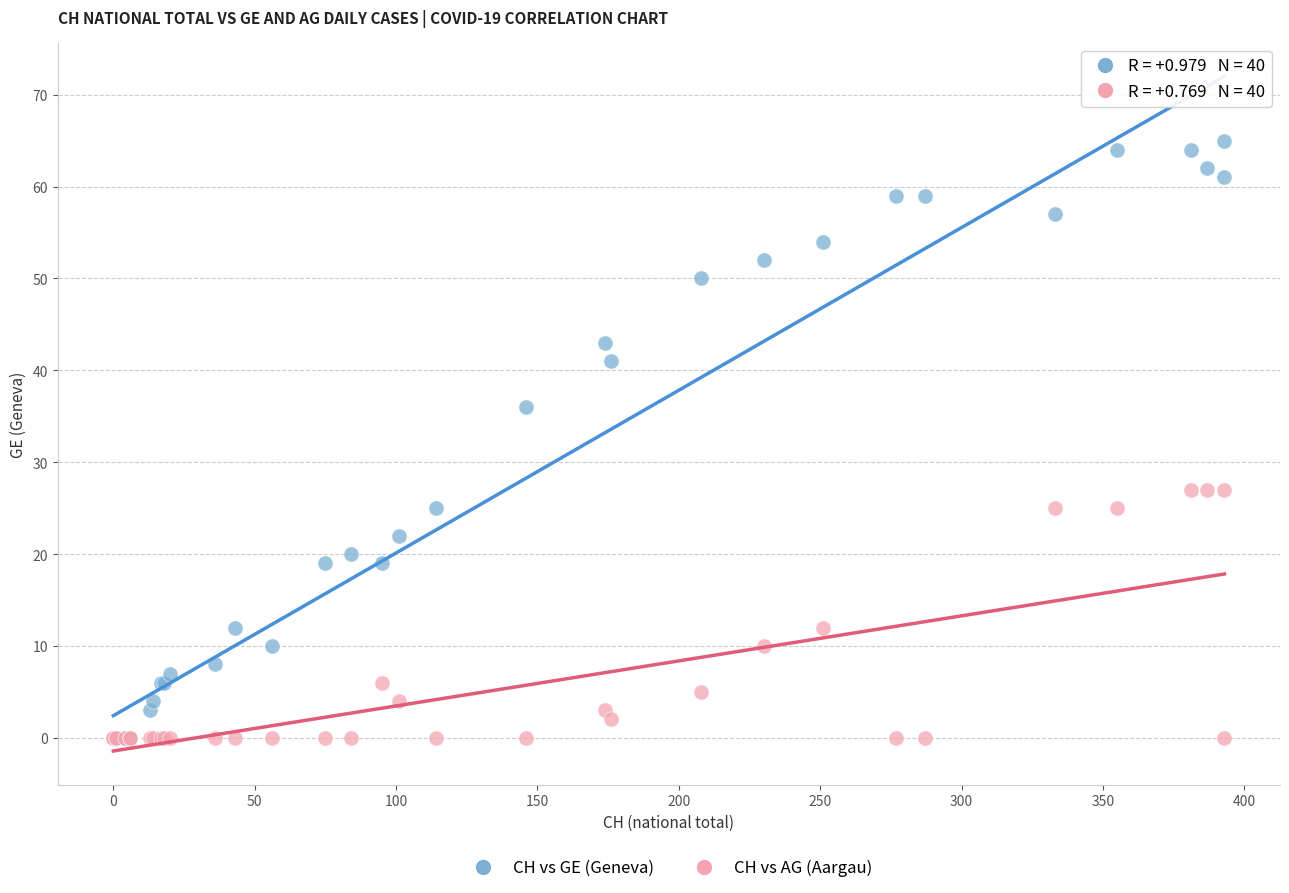

Across all series, what Y value is closest to 32?

36